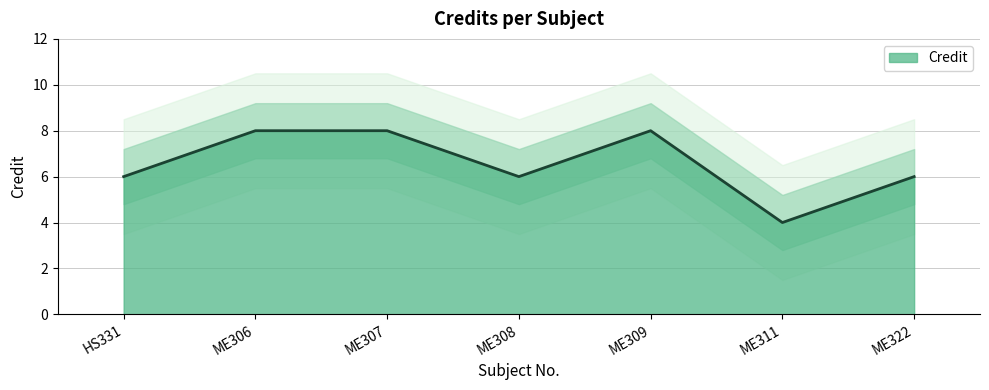

What position from the right is ME307?

5